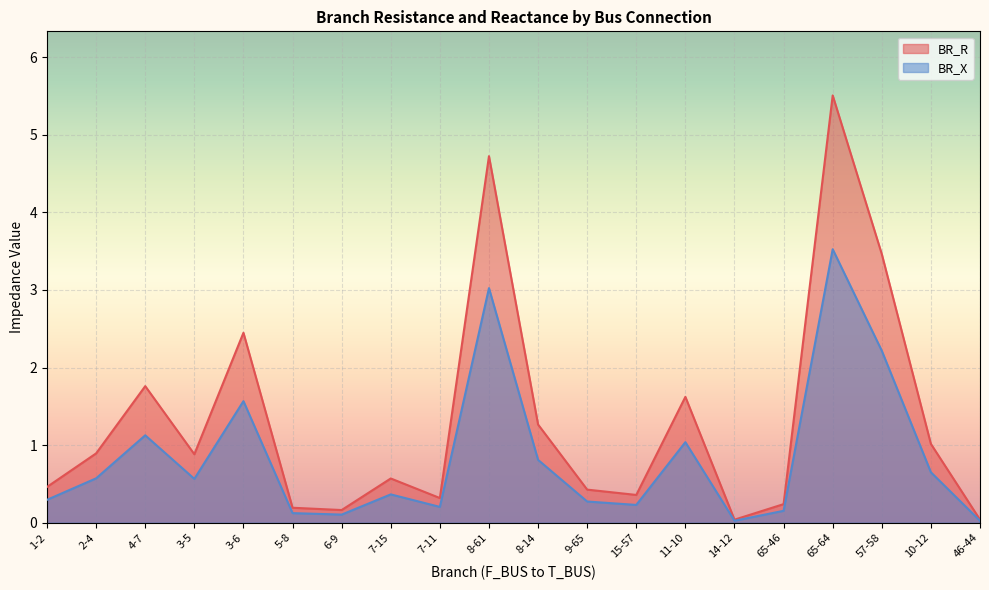

Reading left to right, extract all data points from this chart.

BR_R: 1-2=0.5	2-4=0.9	4-7=1.8	3-5=0.9	3-6=2.4	5-8=0.2	6-9=0.2	7-15=0.6	7-11=0.3	8-61=4.7	8-14=1.3	9-65=0.4	15-57=0.4	11-10=1.6	14-12=0.0	65-46=0.2	65-64=5.5	57-58=3.5	10-12=1.0	46-44=0.0
BR_X: 1-2=0.3	2-4=0.6	4-7=1.1	3-5=0.6	3-6=1.6	5-8=0.1	6-9=0.1	7-15=0.4	7-11=0.2	8-61=3.0	8-14=0.8	9-65=0.3	15-57=0.2	11-10=1.0	14-12=0.0	65-46=0.2	65-64=3.5	57-58=2.2	10-12=0.6	46-44=0.0